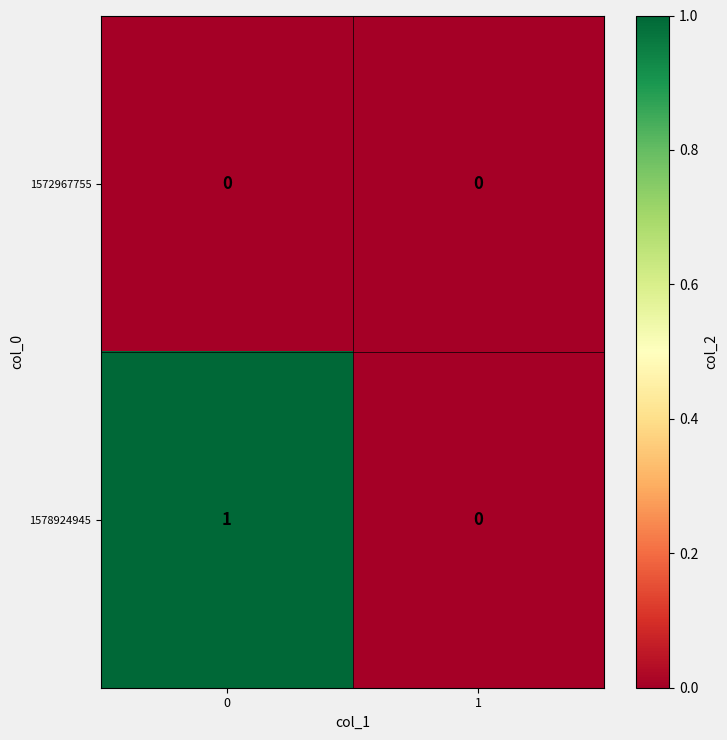

List the series in order of their peak value, lowest first.

1572967755, 1578924945